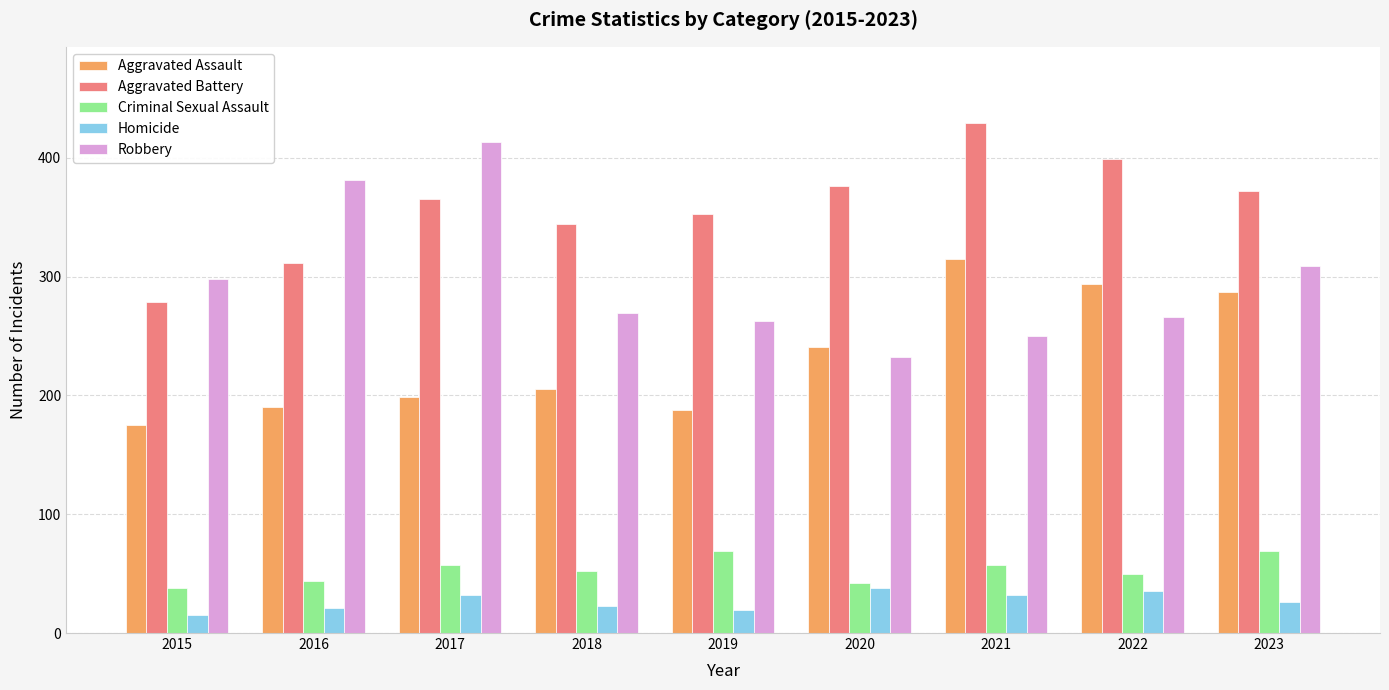

Is it true that Aggravated Battery equals 557 at 2018?

False